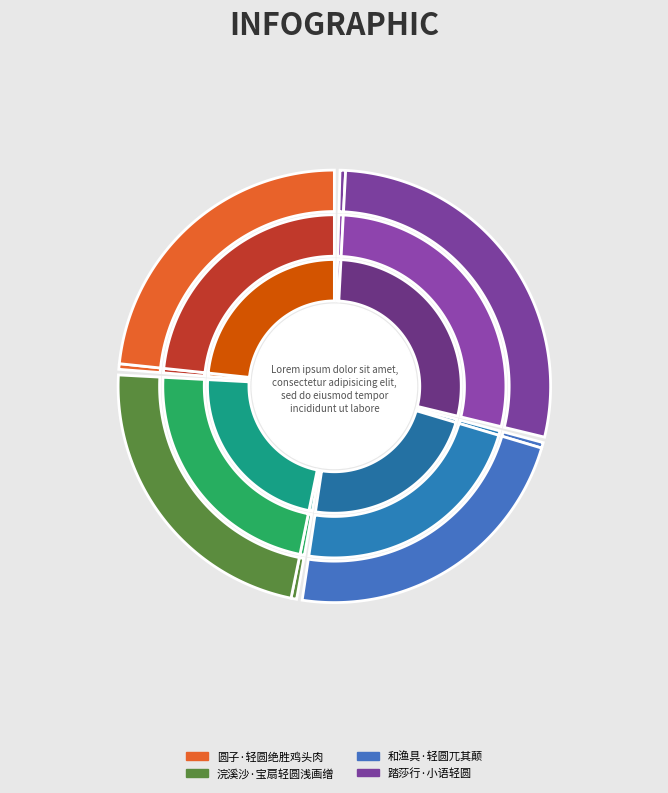

What percentage is the 浣溪沙·宝扇轻圆浅画缯 slice, to the nearest percent?

23%